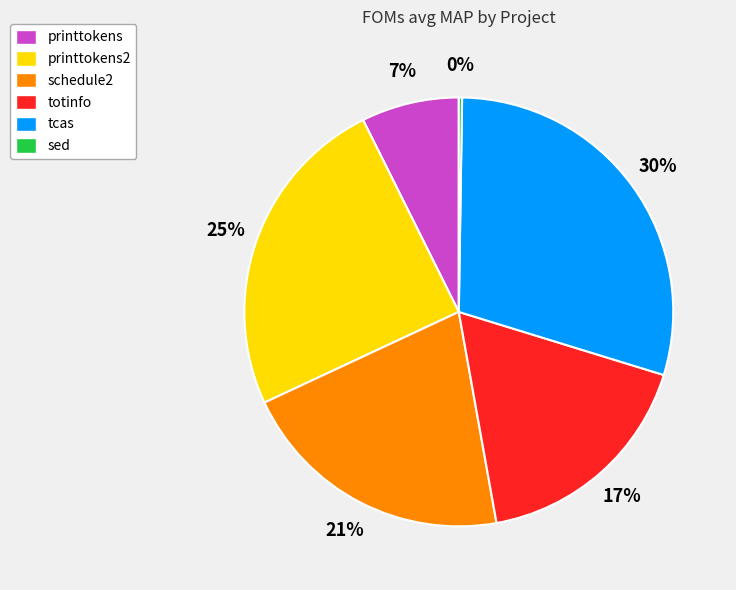

To the nearest percent, what is the combined percentage of printtokens and schedule2?

28%